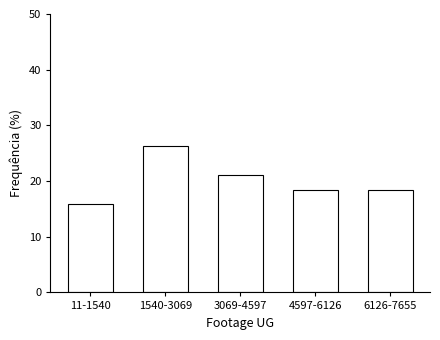

Reading right to left, transcribe all the data shown in this chart.

18.4	18.4	21.1	26.3	15.8